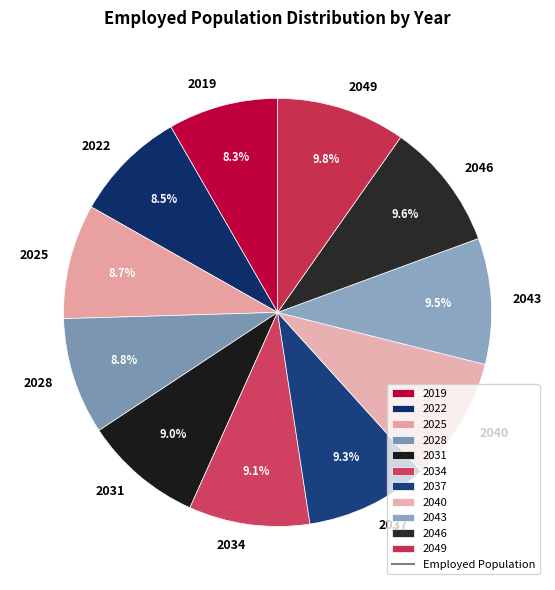

Approximately how many times larger is the value at 2034 compared to 2046?

0.9